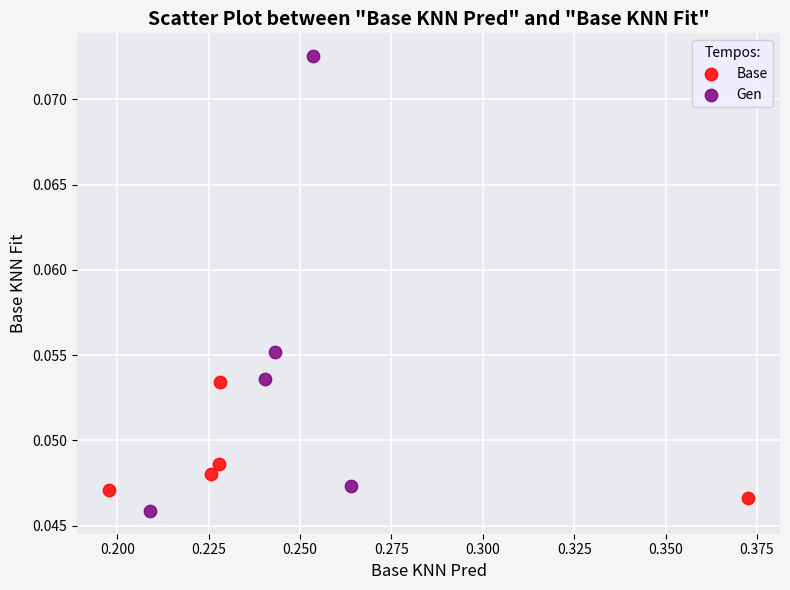

Which series reaches the maximum Y coordinate?

Gen